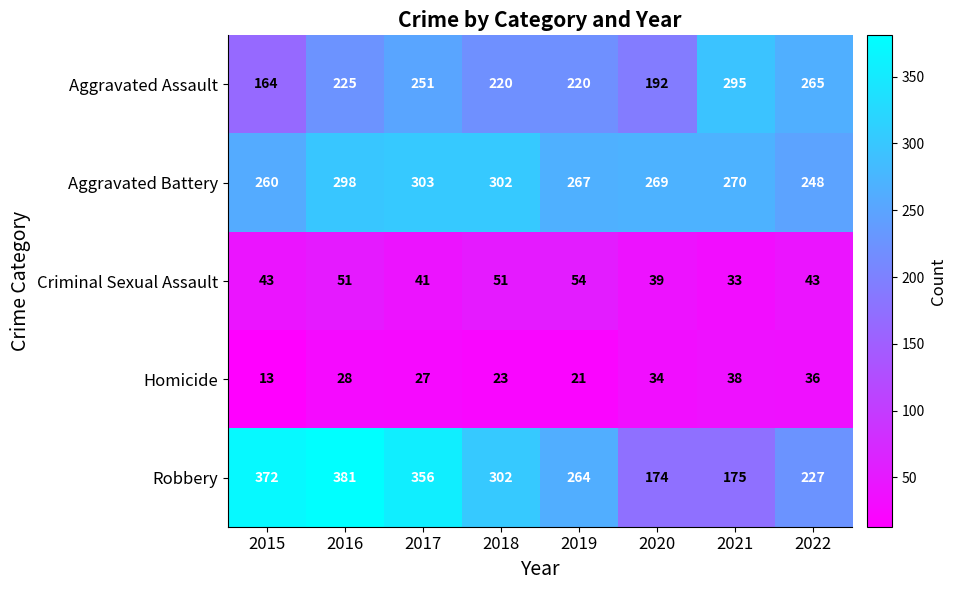

The value of Aggravated Assault at 2019 is 345. True or false?

False